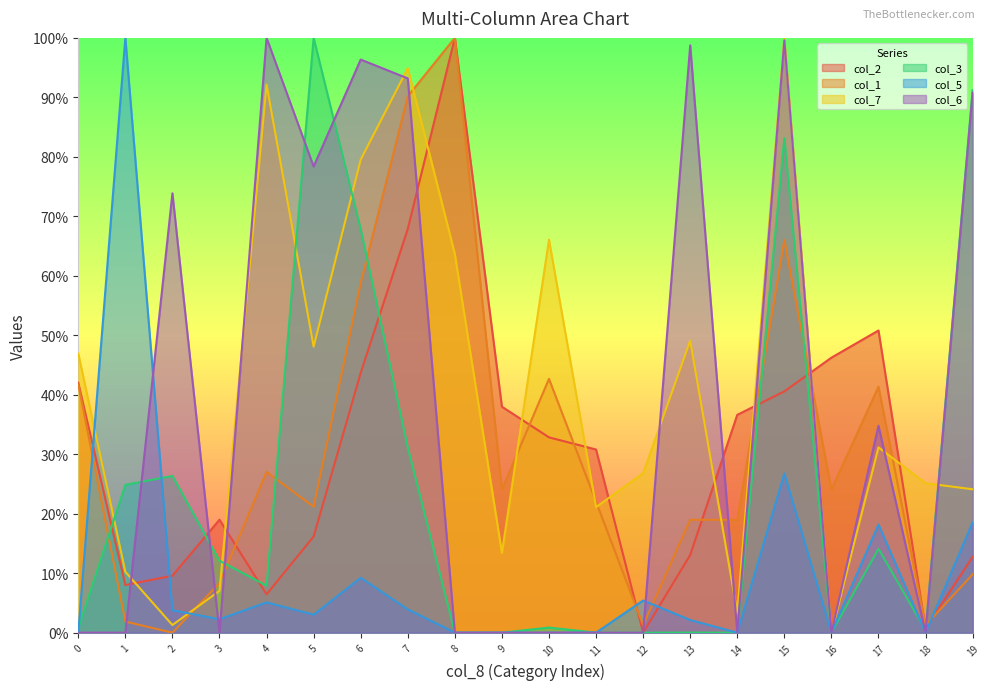

True or false: col_7 has a value of 0.7 at 0.

False